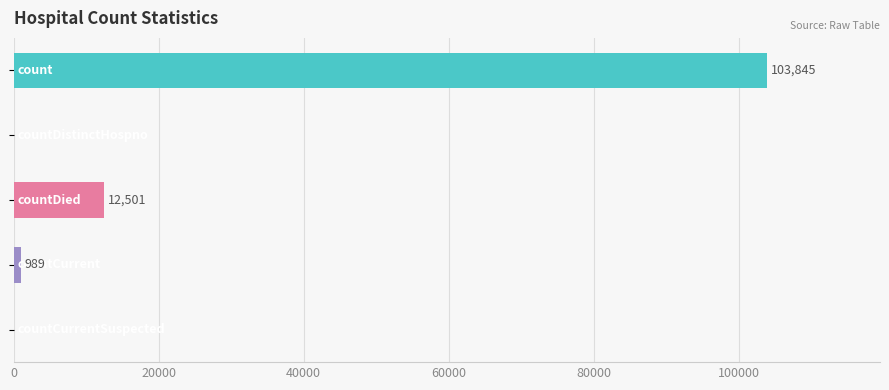

What is the maximum value shown in the chart?

103845